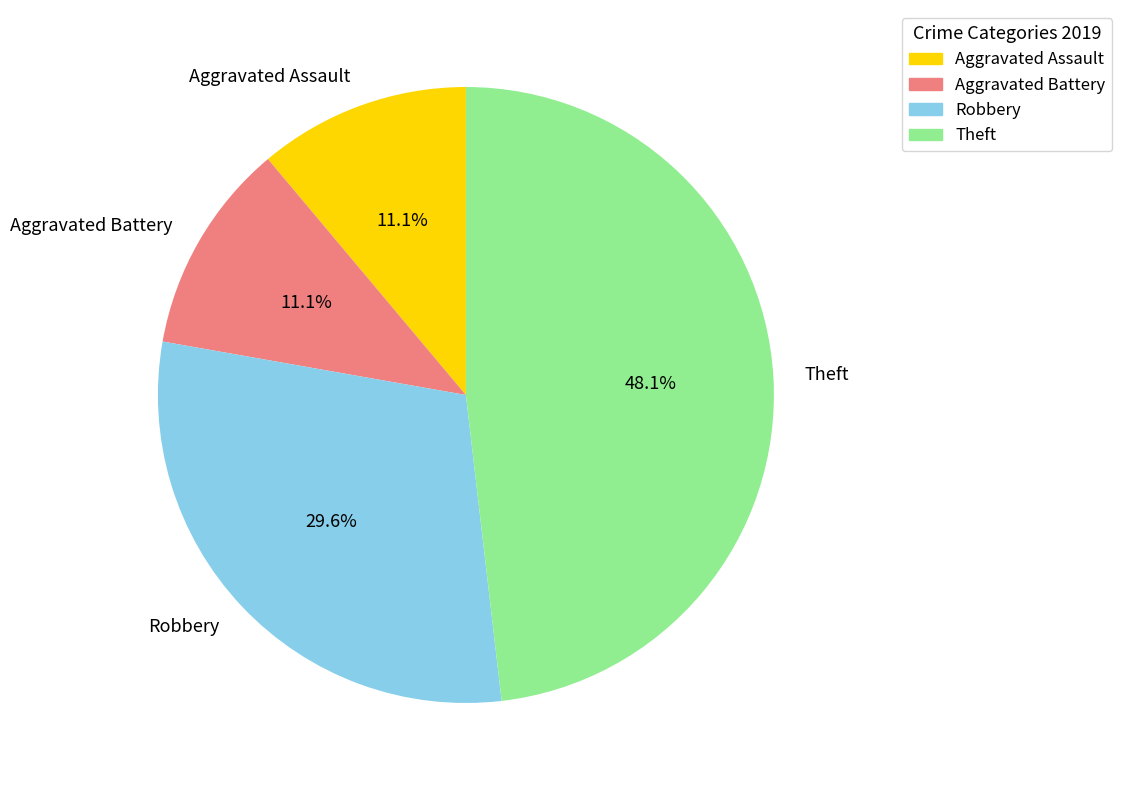

To the nearest percent, what is the combined percentage of Aggravated Battery and Aggravated Assault?

22%